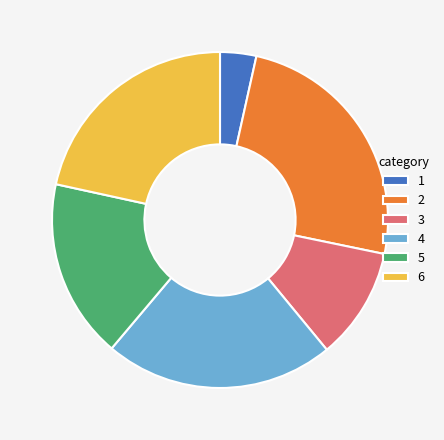

Do 4 and 3 together represent more than half of the pie?

No